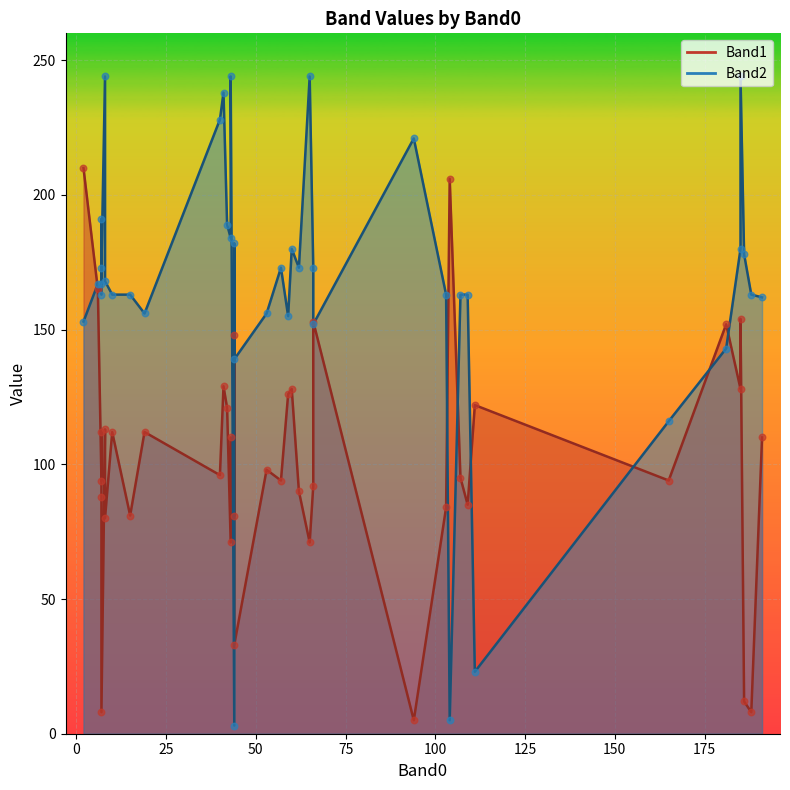

Which series contains the lowest Y value?

Band2